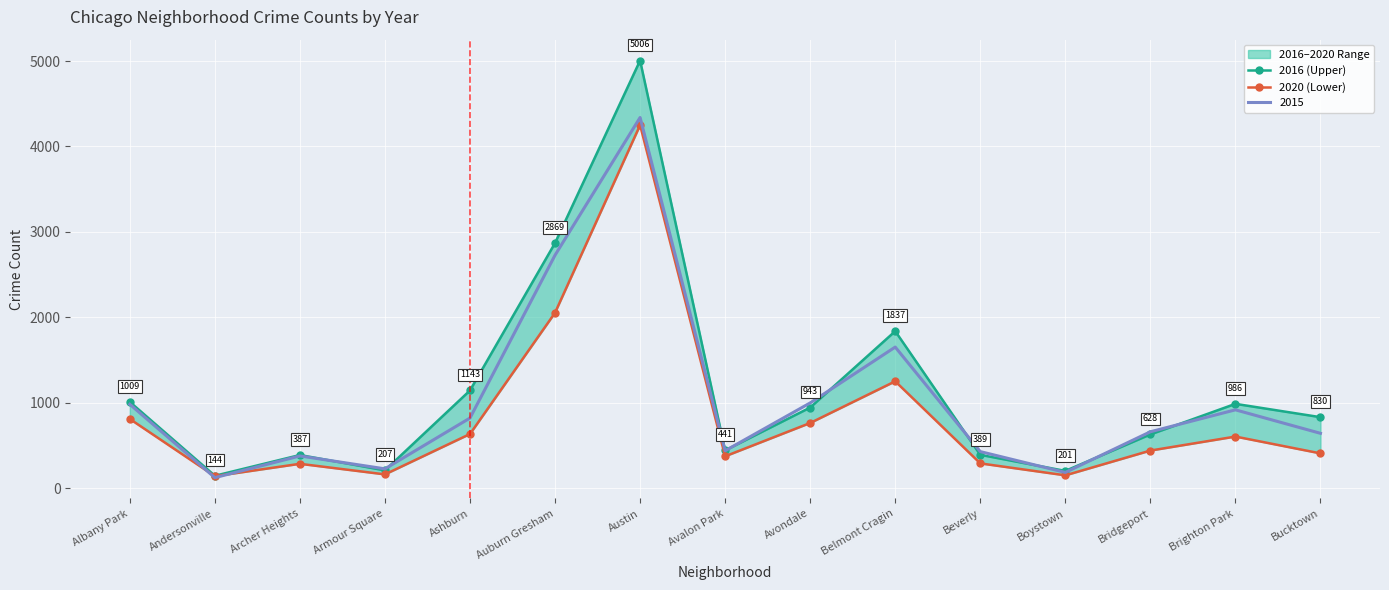

How many data points in 2020 (Lower) are above 439?

7